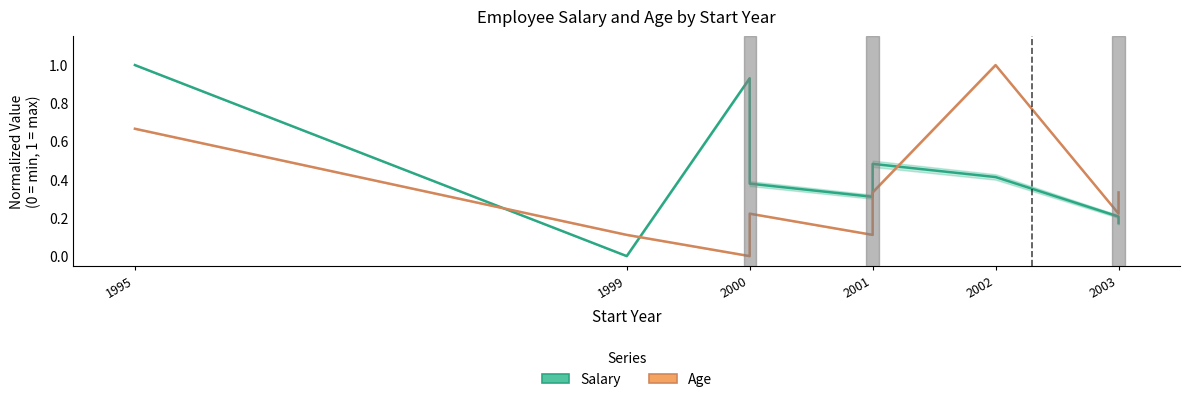

What is the spread (max minus min) of values at 2000?

0.9